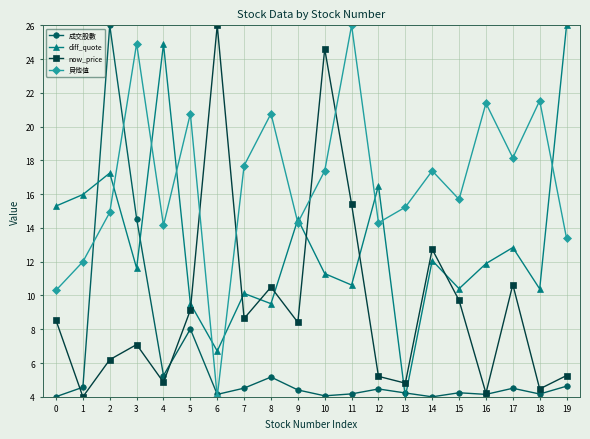

Which series has the largest total across all categories?

貝他值